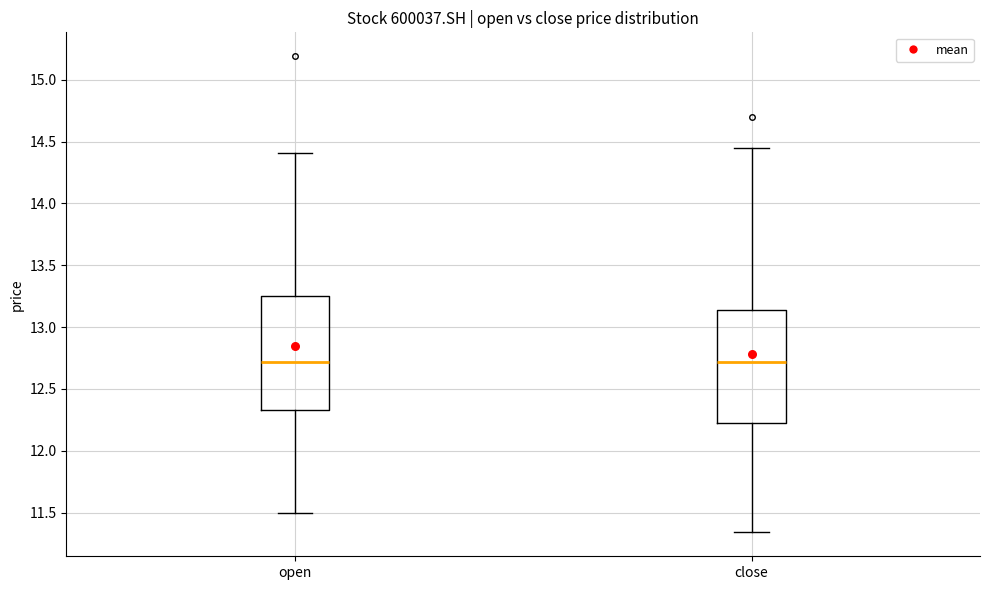

Where does the median line of the box for open sit on the y-axis? The values are not printed on the chart, so give them approximately, as read against the axis.

12.70